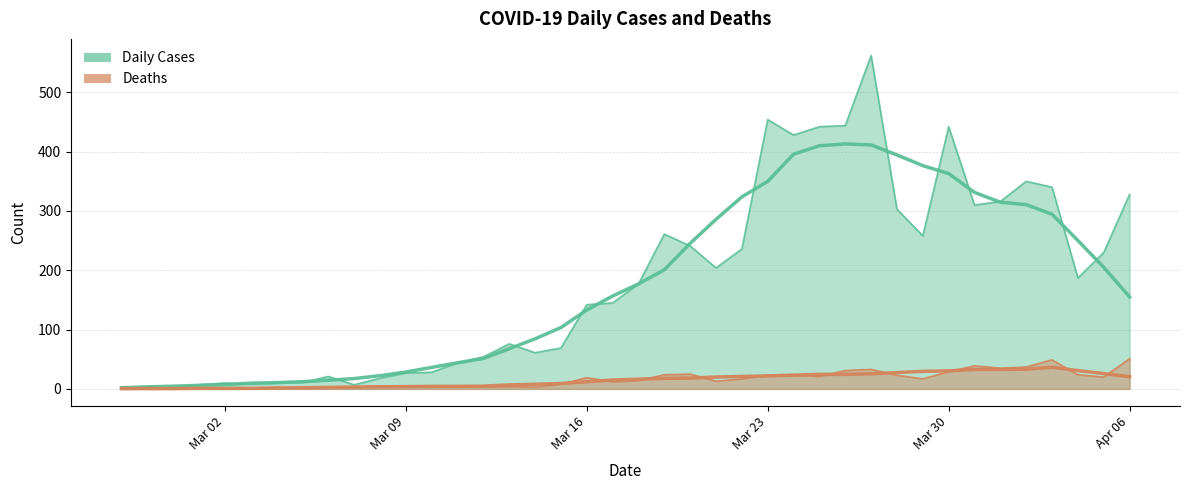

Is it true that Deaths equals 31 at 2020-03-25?

False